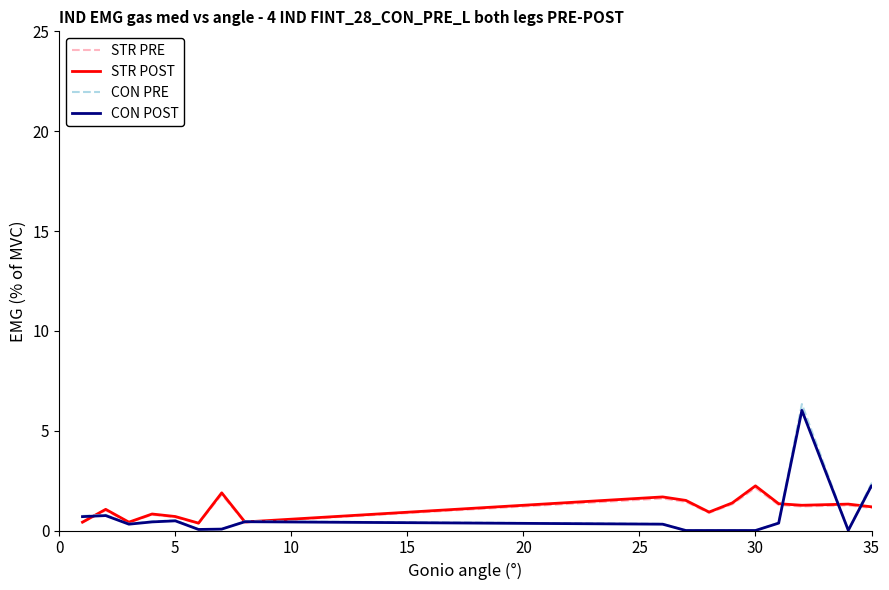

What is the maximum value for STR POST?

2.2